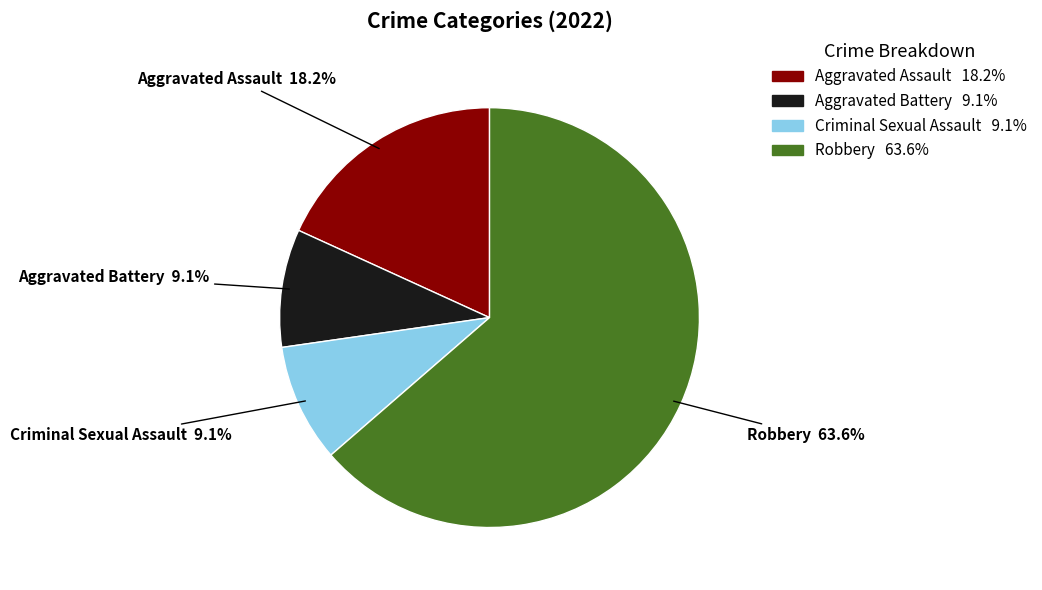

What is the ratio of the value at Aggravated Assault to the value at Criminal Sexual Assault?

2.0